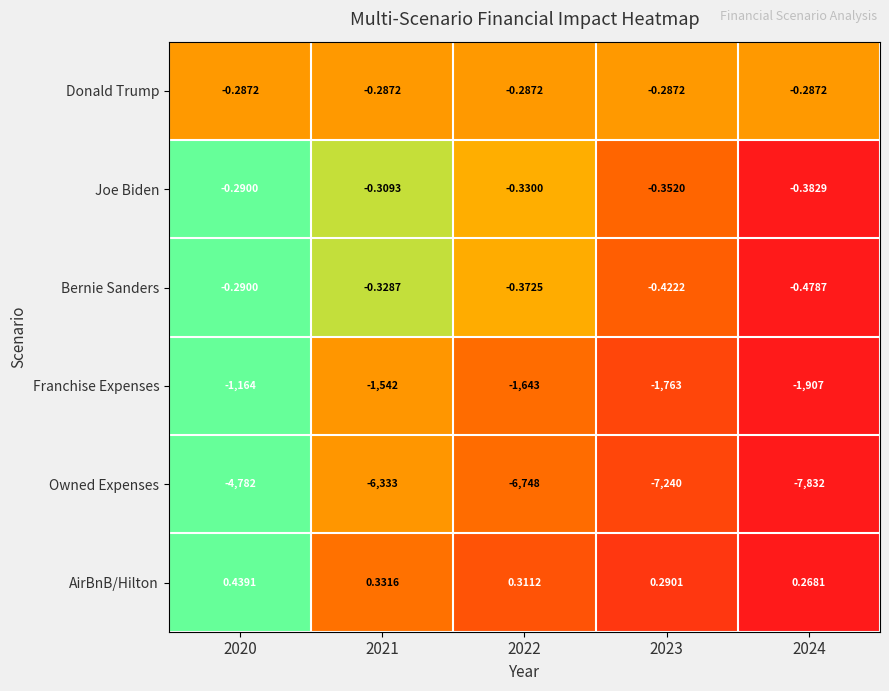

At 2022, list the series in order from smallest to largest.

Owned Expenses, Franchise Expenses, Bernie Sanders, Joe Biden, Donald Trump, AirBnB/Hilton